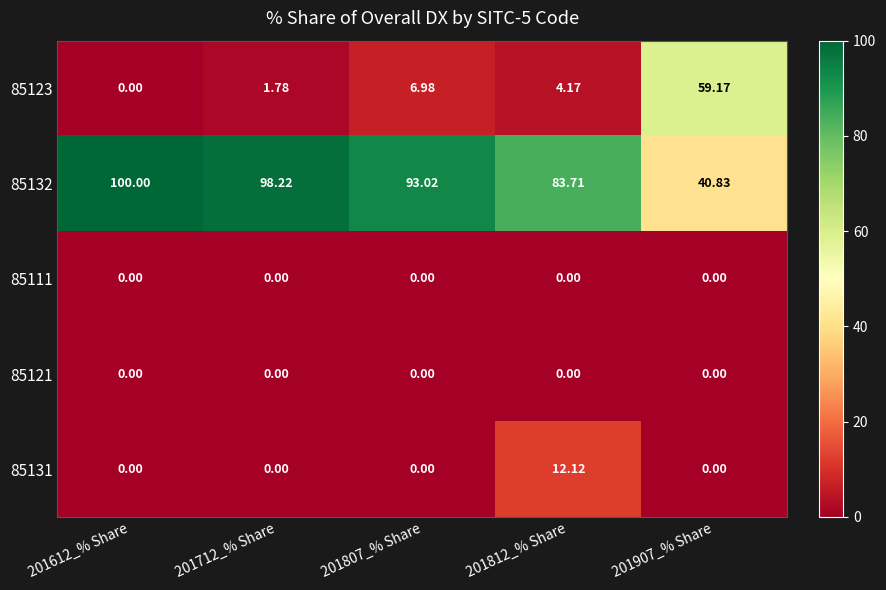

Is the value of 85121 at 201907_% Share greater than the value of 85123 at 201907_% Share?

No